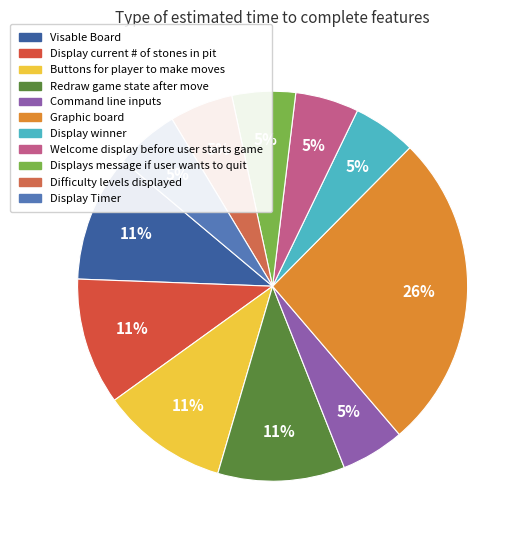

How many slices are in this pie chart?

11